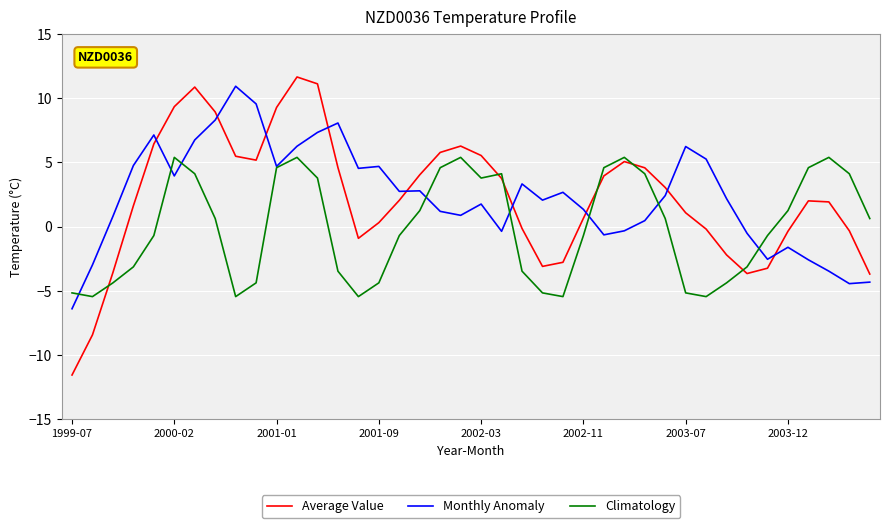

How many negative values does the Average Value series have?

14